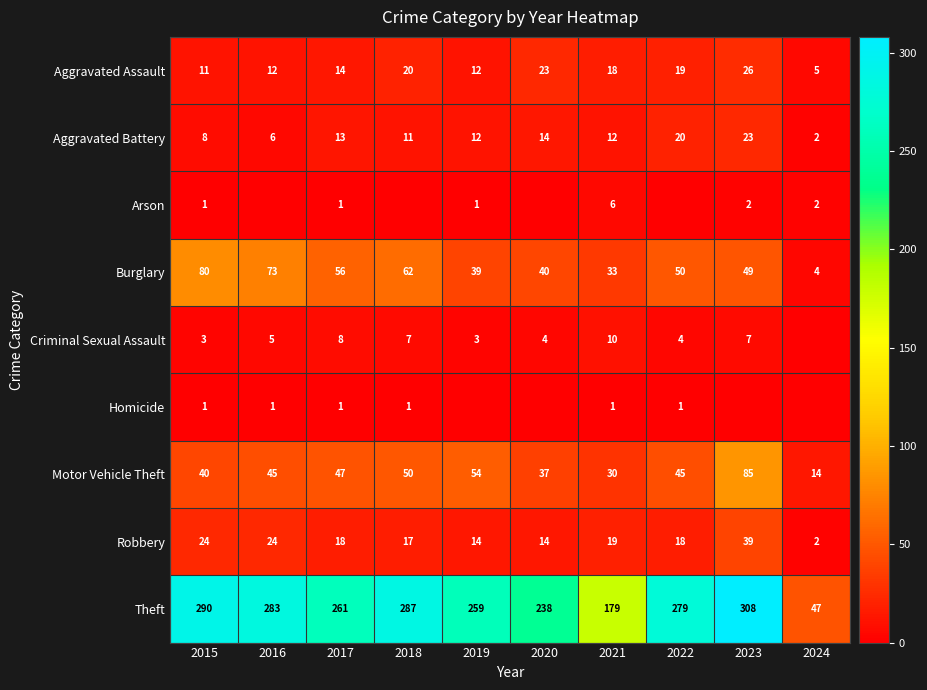

Which series changed the most between 2020 and 2023?

Theft